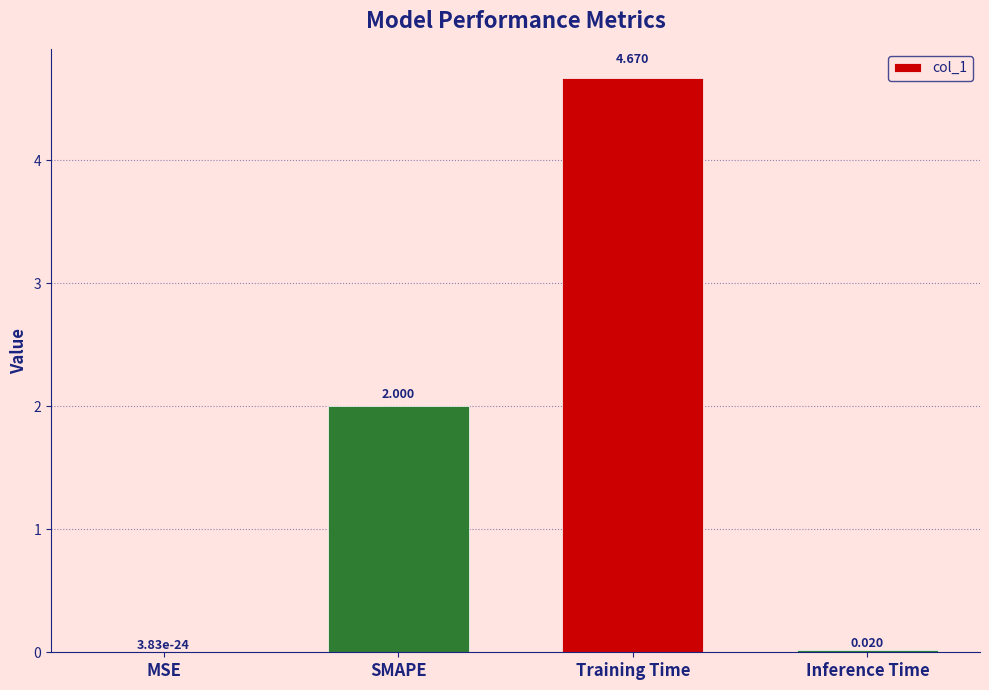

Which category has the highest value across all series?

Training Time